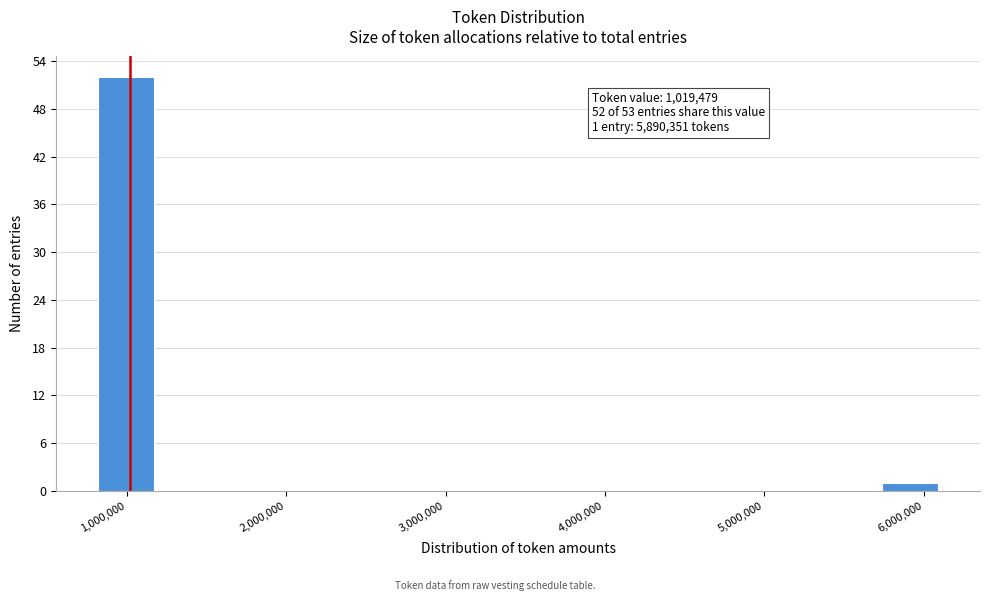

Read against the x-axis, roughly where is the centre of the tallest bar?

1000000